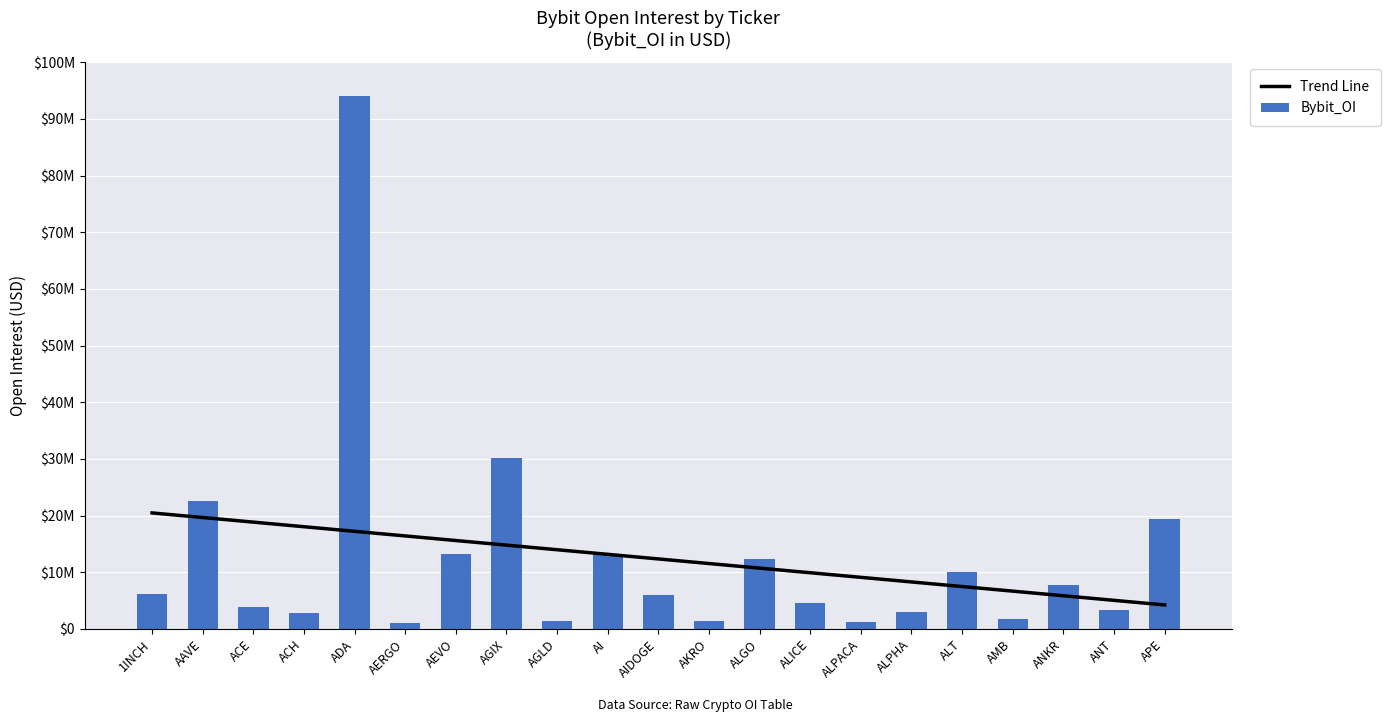

Rank the categories by Trend Line value from lowest to highest.

APE, ANT, ANKR, AMB, ALT, ALPHA, ALPACA, ALICE, ALGO, AKRO, AIDOGE, AI, AGLD, AGIX, AEVO, AERGO, ADA, ACH, ACE, AAVE, 1INCH